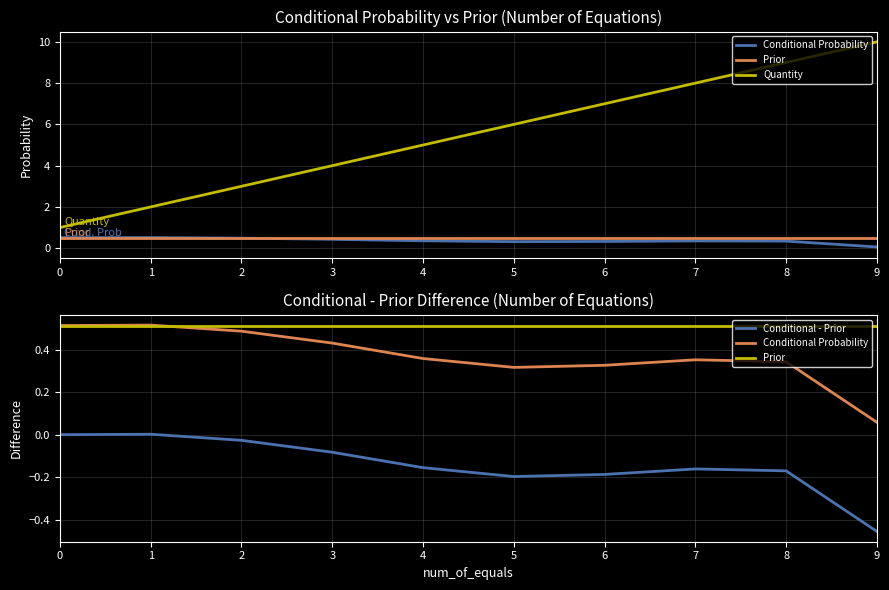

Is it true that Prior equals 0.9 at 0?

False